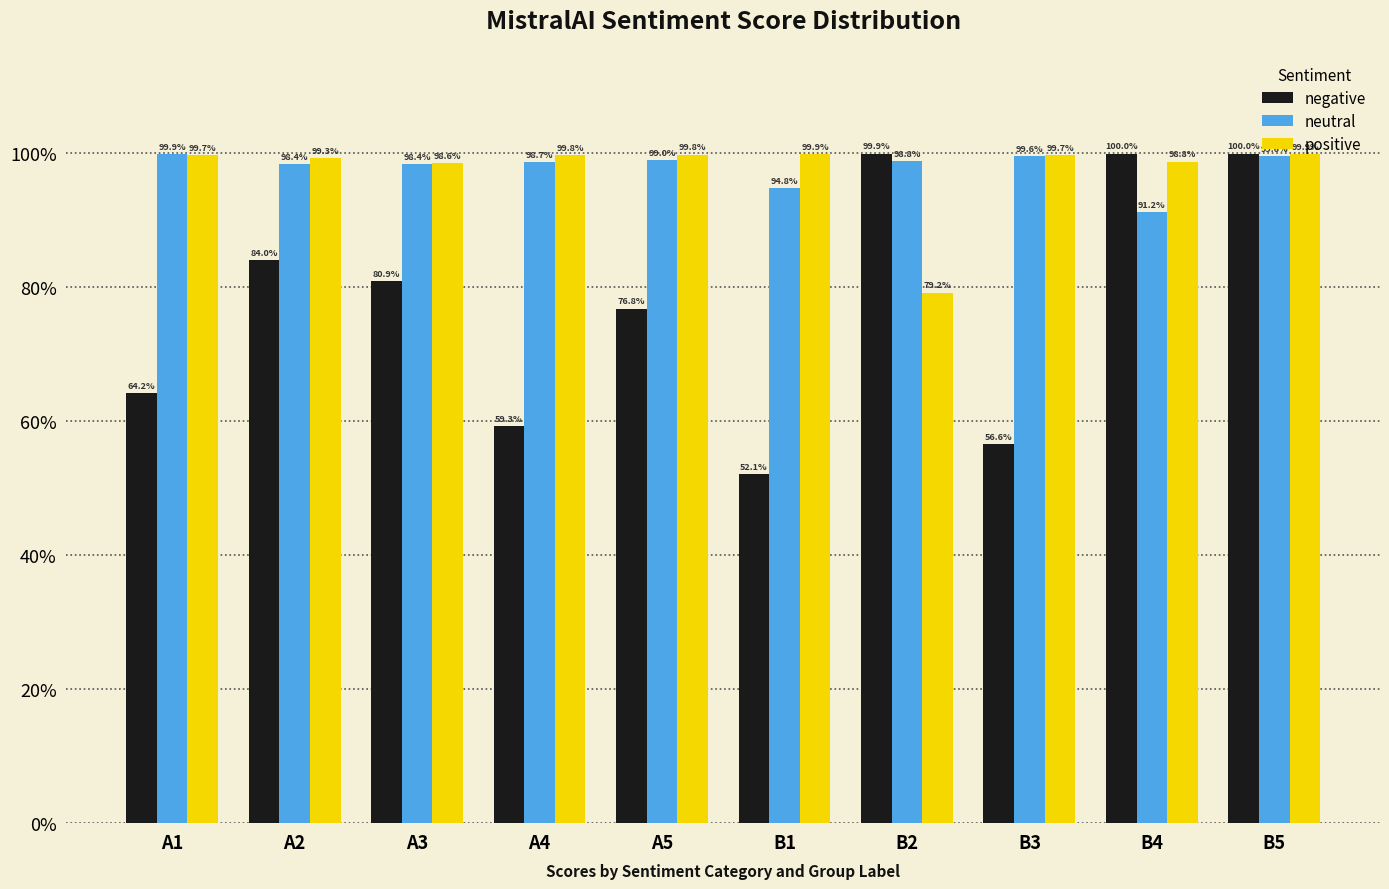

The neutral series shows 0.4 at B1. True or false?

False